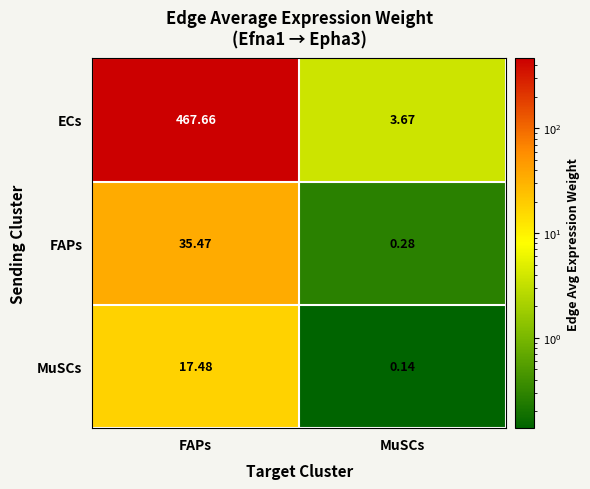

At which category does the chart reach its minimum across all series?

MuSCs